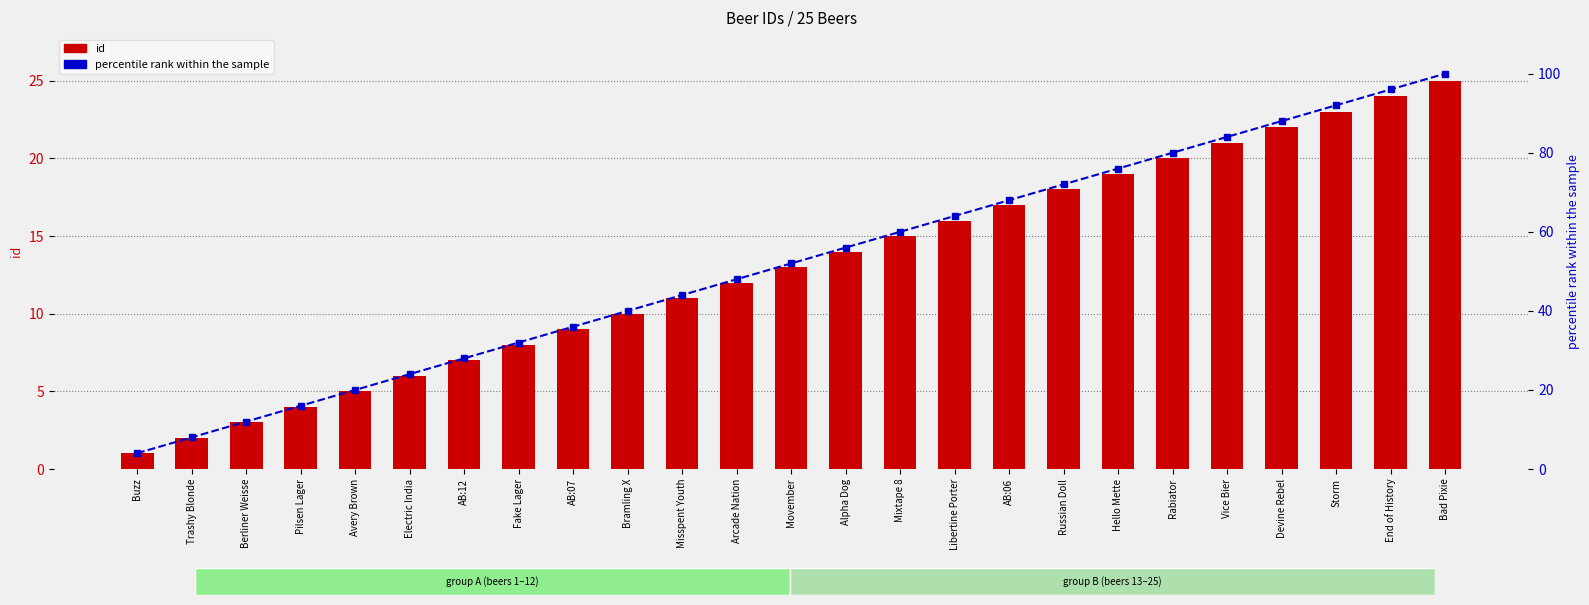

Reading left to right, what are all the values shown in this chart?

id: Buzz=1	Trashy Blonde=2	Berliner Weisse=3	Pilsen Lager=4	Avery Brown=5	Electric India=6	AB:12=7	Fake Lager=8	AB:07=9	Bramling X=10	Misspent Youth=11	Arcade Nation=12	Movember=13	Alpha Dog=14	Mixtape 8=15	Libertine Porter=16	AB:06=17	Russian Doll=18	Hello Mette=19	Rabiator=20	Vice Bier=21	Devine Rebel=22	Storm=23	End of History=24	Bad Pixie=25
percentile rank within the sample: Buzz=4	Trashy Blonde=8	Berliner Weisse=12	Pilsen Lager=16	Avery Brown=20	Electric India=24	AB:12=28	Fake Lager=32	AB:07=36	Bramling X=40	Misspent Youth=44	Arcade Nation=48	Movember=52	Alpha Dog=56	Mixtape 8=60	Libertine Porter=64	AB:06=68	Russian Doll=72	Hello Mette=76	Rabiator=80	Vice Bier=84	Devine Rebel=88	Storm=92	End of History=96	Bad Pixie=100